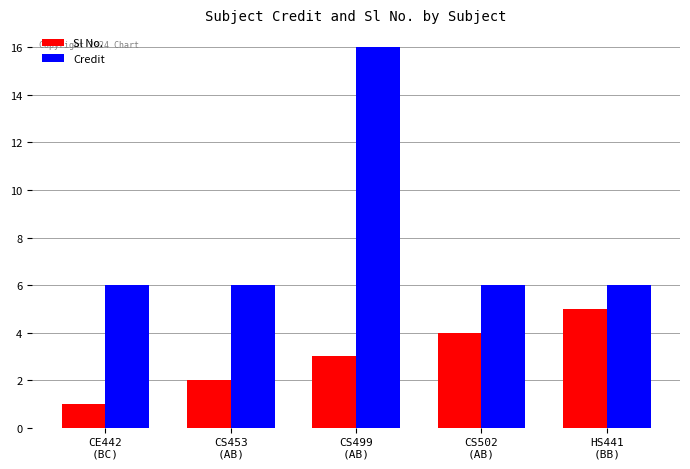

Which series changed the most between CE442
(BC) and CS453
(AB)?

Sl No.